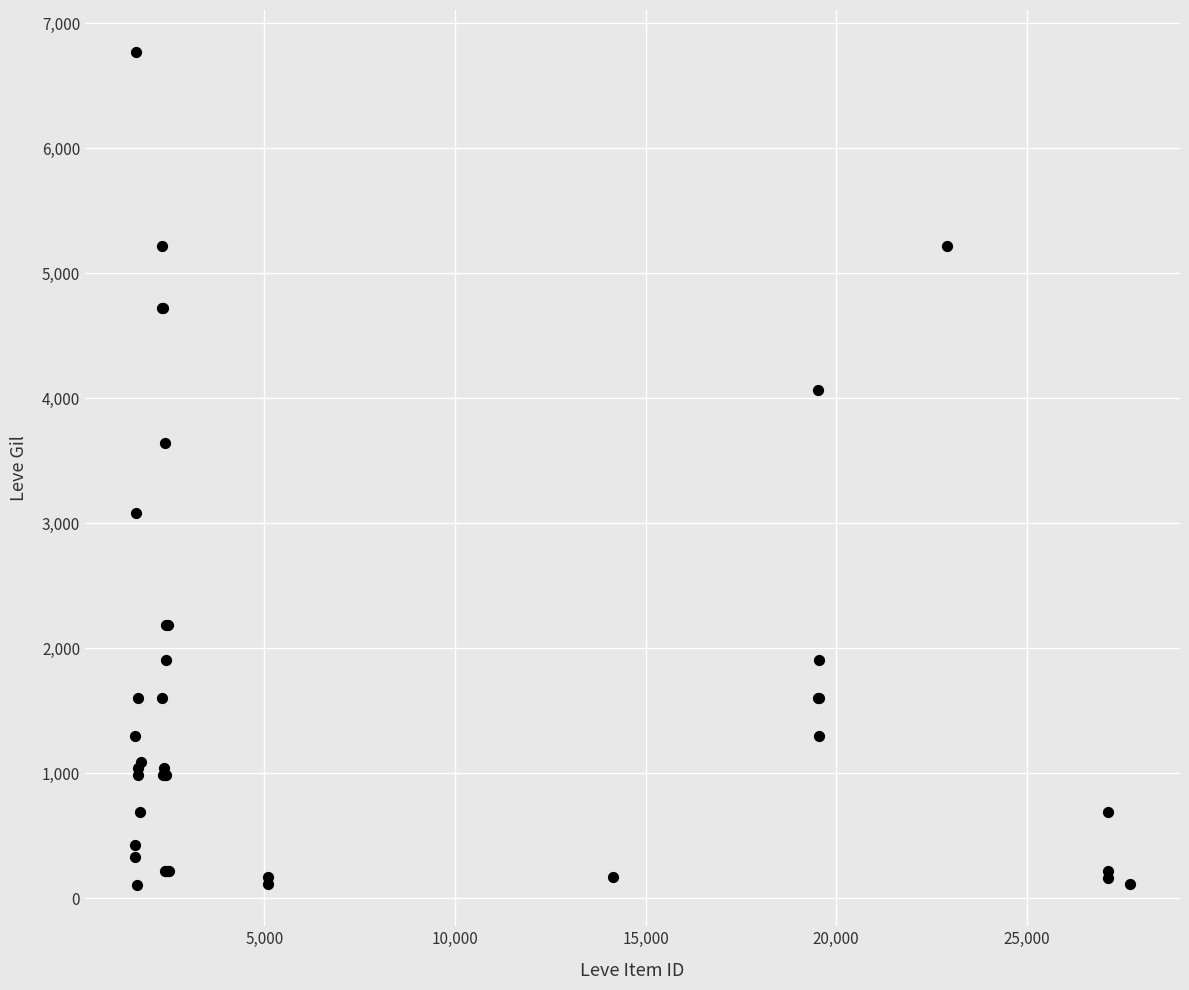

What Y value in the scatter plot is closest to 3441?

3639